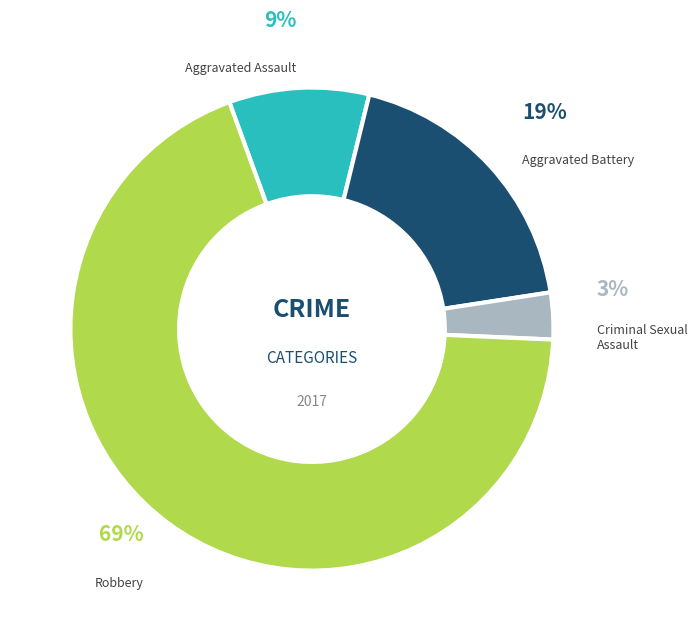

Is it true that Aggravated Assault is 9% of the pie?

True